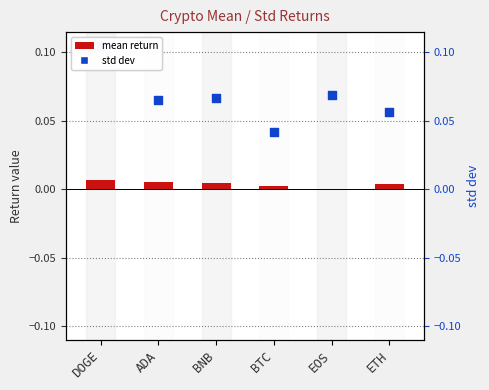

What is the total value across all series at BNB?

0.1